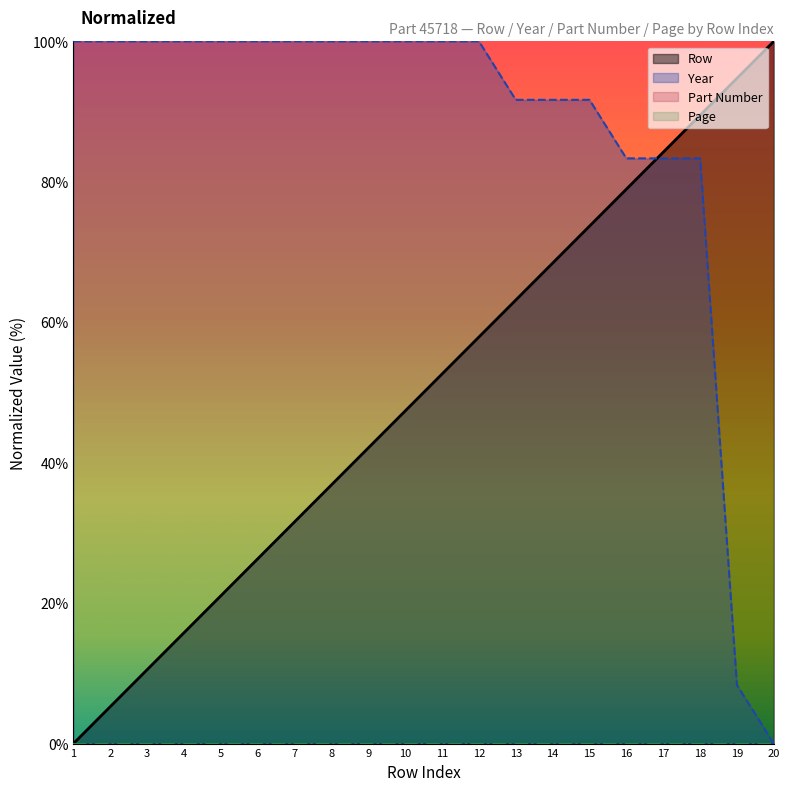

Reading right to left, list all the values displayed in this chart.

Row: 20=100.0	19=94.7	18=89.5	17=84.2	16=78.9	15=73.7	14=68.4	13=63.2	12=57.9	11=52.6	10=47.4	9=42.1	8=36.8	7=31.6	6=26.3	5=21.1	4=15.8	3=10.5	2=5.3	1=0.0
Year: 20=0.0	19=8.3	18=83.3	17=83.3	16=83.3	15=91.7	14=91.7	13=91.7	12=100.0	11=100.0	10=100.0	9=100.0	8=100.0	7=100.0	6=100.0	5=100.0	4=100.0	3=100.0	2=100.0	1=100.0